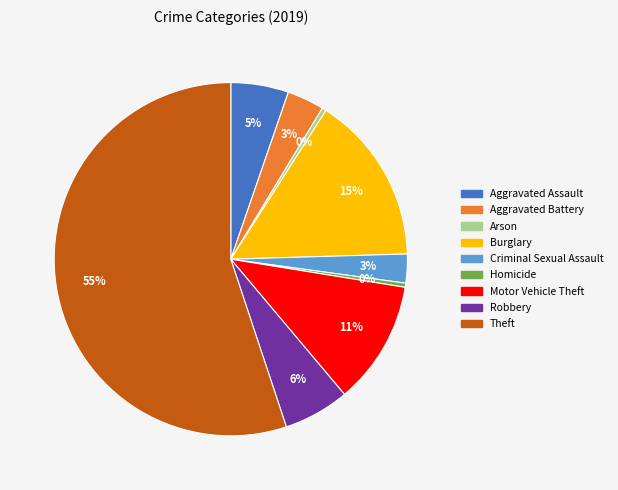

Is it true that Burglary is 29% of the pie?

False